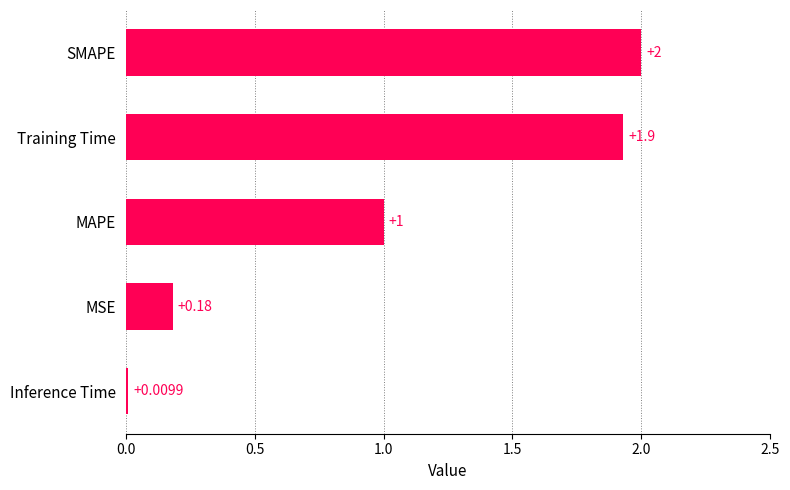

Which has a higher value, Training Time or SMAPE?

SMAPE